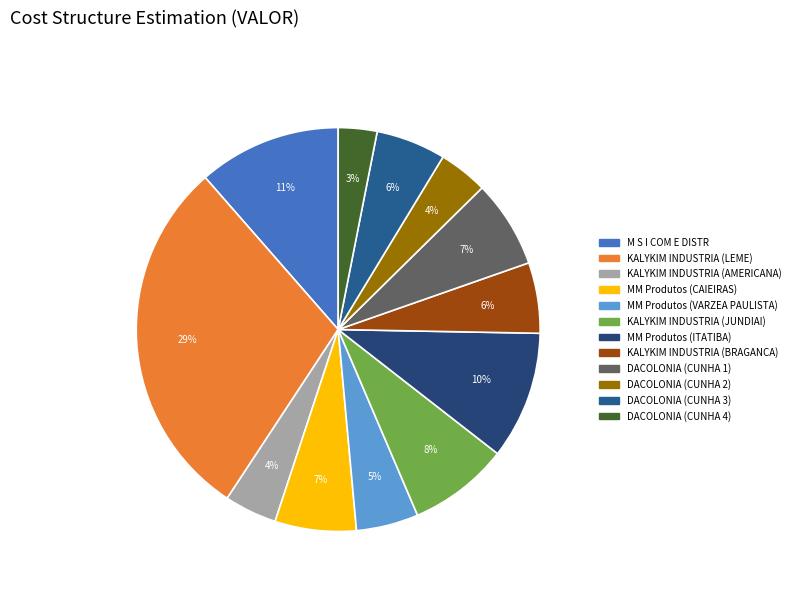

How many slices are in this pie chart?

12